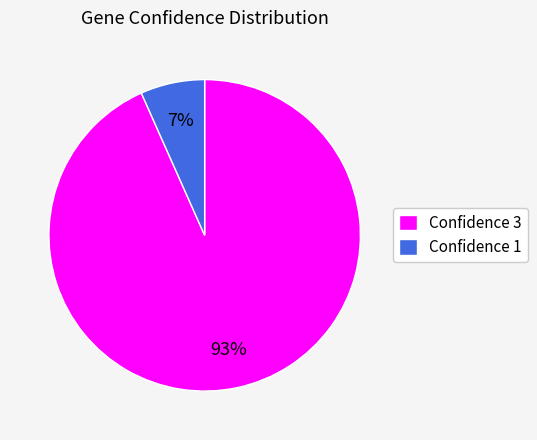

The Confidence 1 slice represents 12% of the pie. True or false?

False